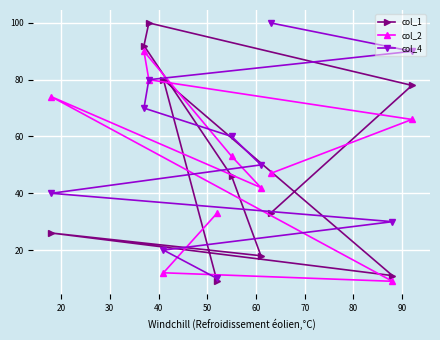

How many series are shown in this chart?

3